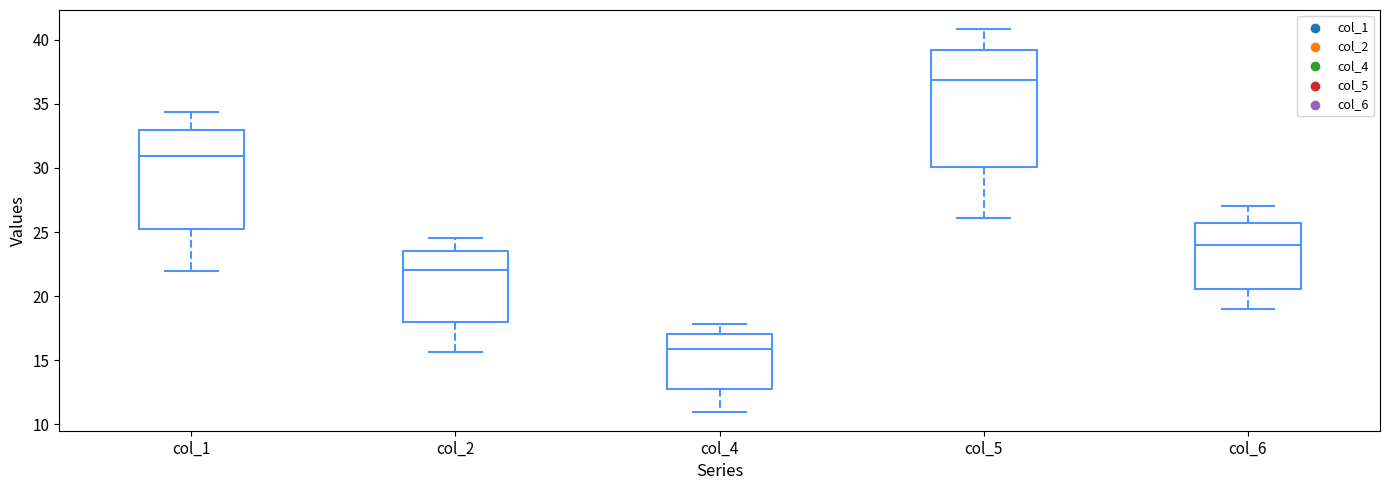

Comparing the boxes themselves (not the whiskers), which one is the tallest?

col_5